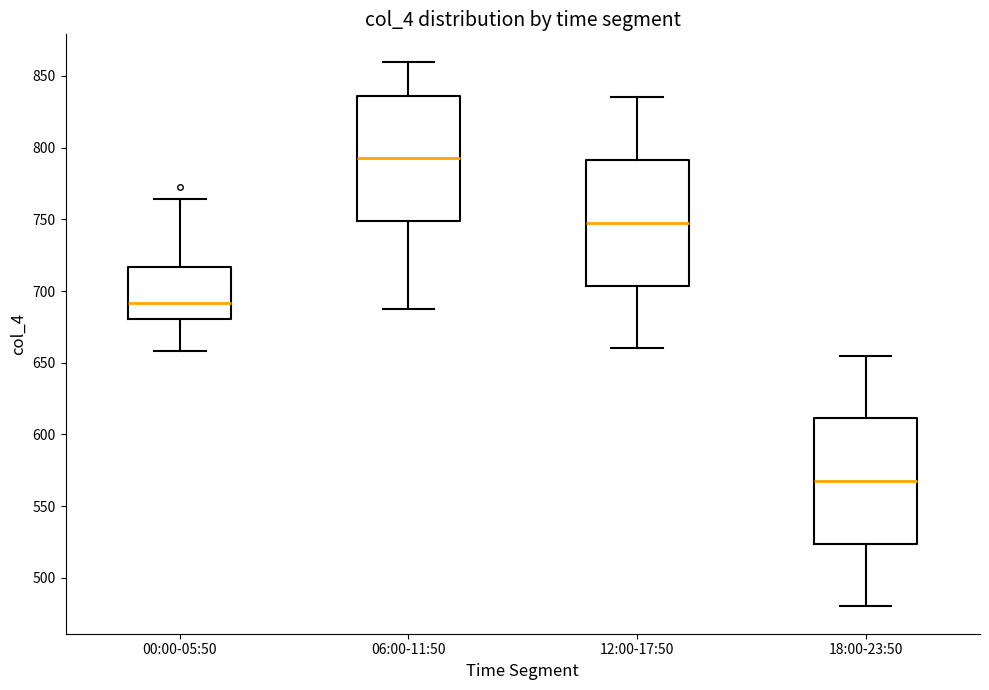

Reading left to right, read every box against the y-axis: the position of its median line, the range the box covers, and the ends of its whiskers. The values are not printed on the chart, so give them approximately, as read against the axis.

00:00-05:50: median 690, box 680 to 715, whiskers 660 to 765
06:00-11:50: median 795, box 750 to 835, whiskers 685 to 860
12:00-17:50: median 750, box 705 to 790, whiskers 660 to 835
18:00-23:50: median 570, box 525 to 610, whiskers 480 to 655